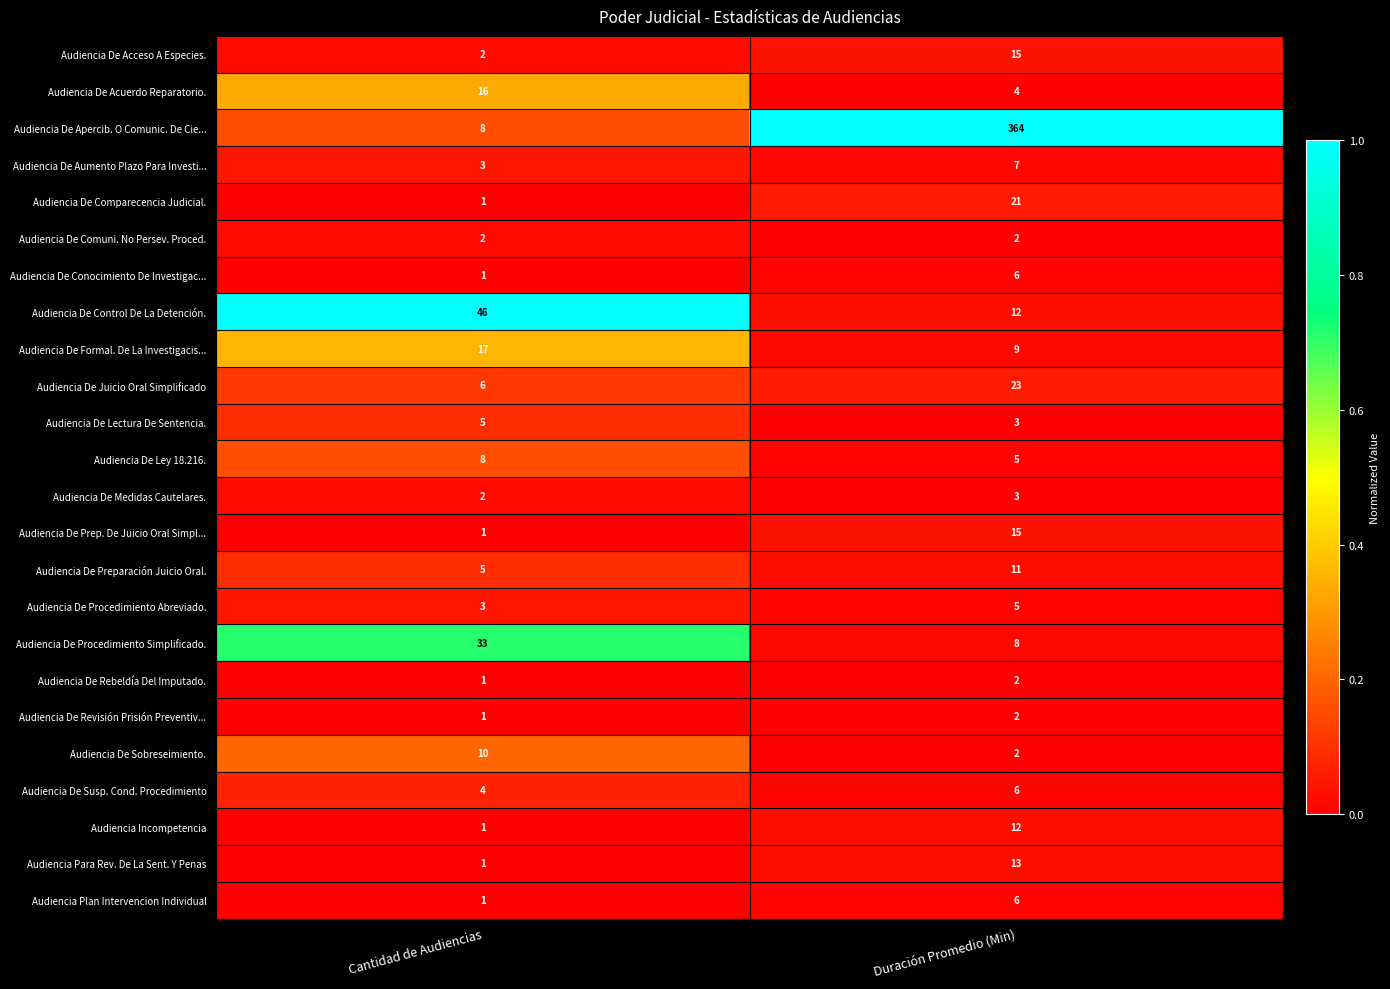

What is the spread (max minus min) of values at Cantidad de Audiencias?

45